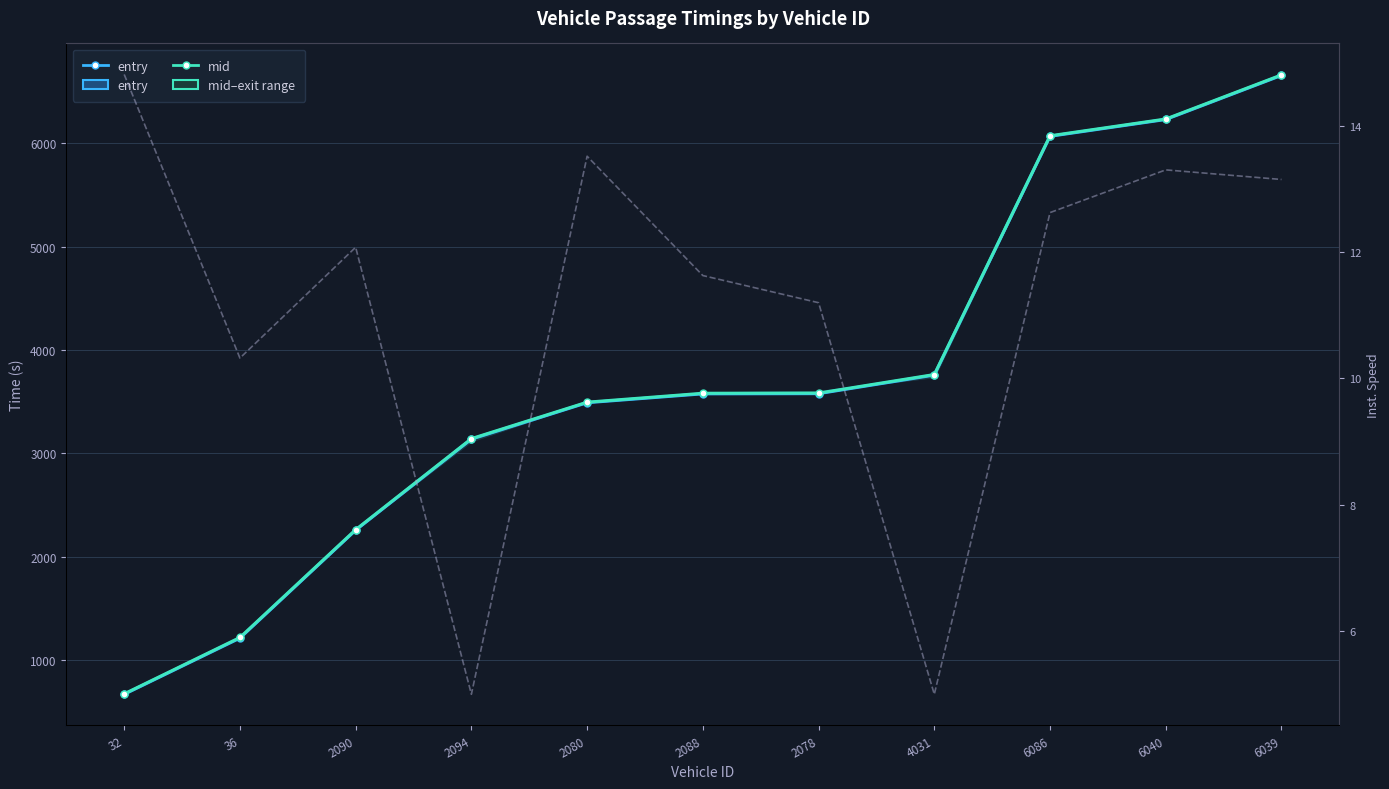

What is the minimum value for instspeed?

5.0